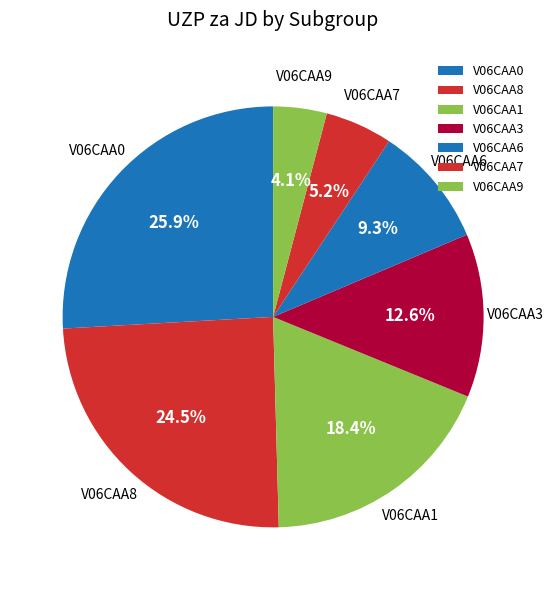

How much of the chart is everything except V06CAA7?

94.8%